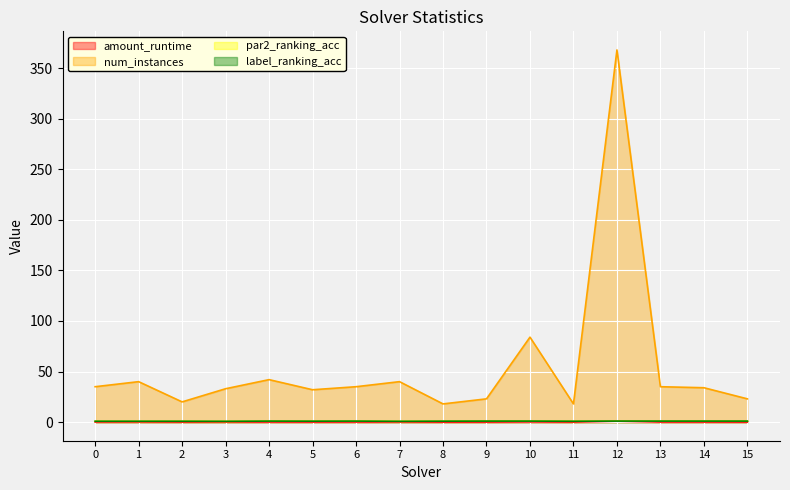

What is the difference between the highest and lowest values at 4?

41.9